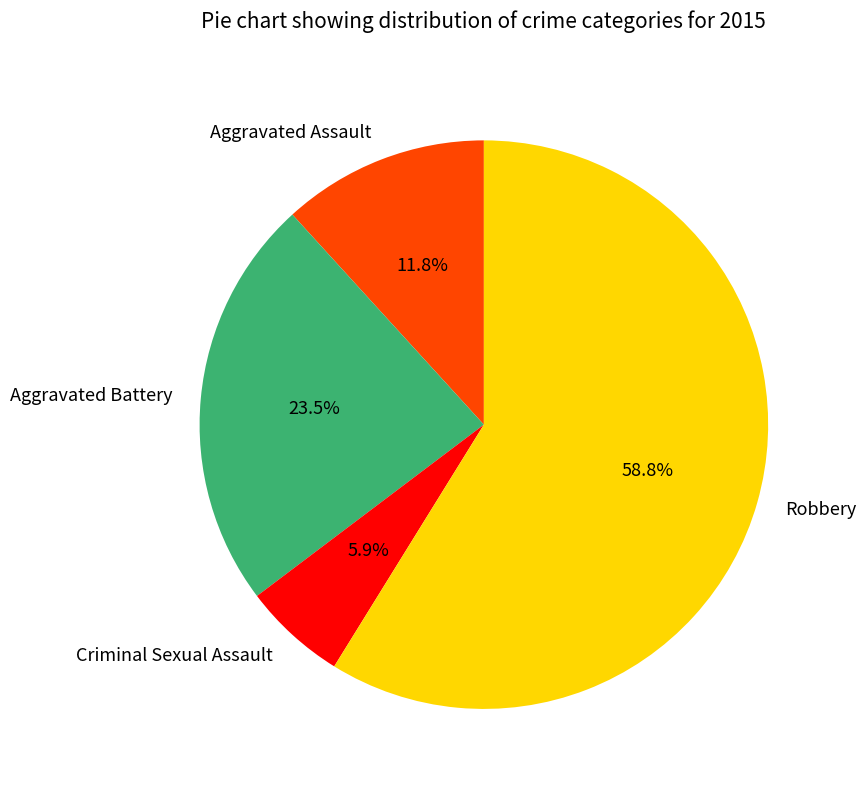

True or false: Aggravated Assault accounts for 12% of the total.

True